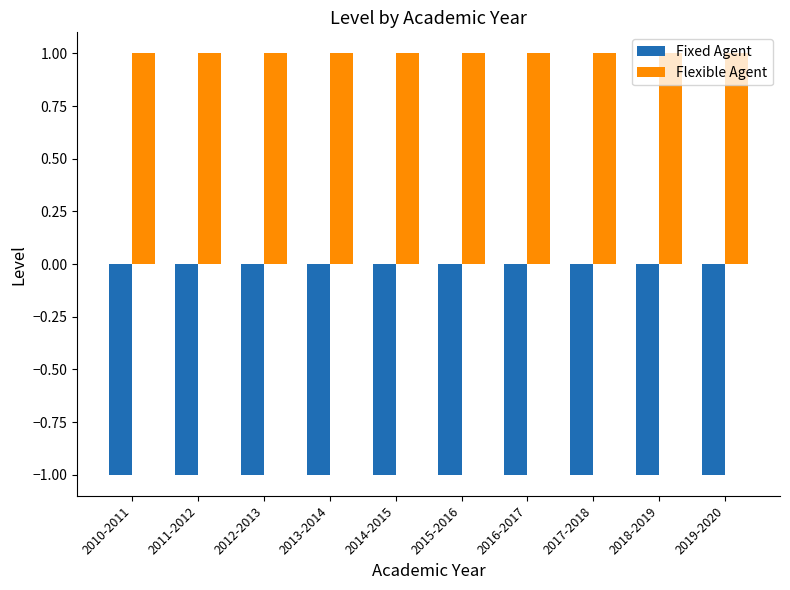

Rank the series by their average value, from highest to lowest.

Flexible Agent, Fixed Agent